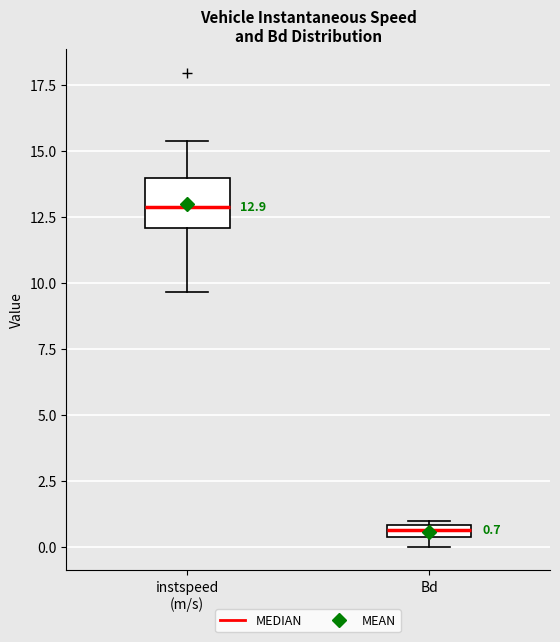

Which box has the highest median line?

instspeed (m/s)